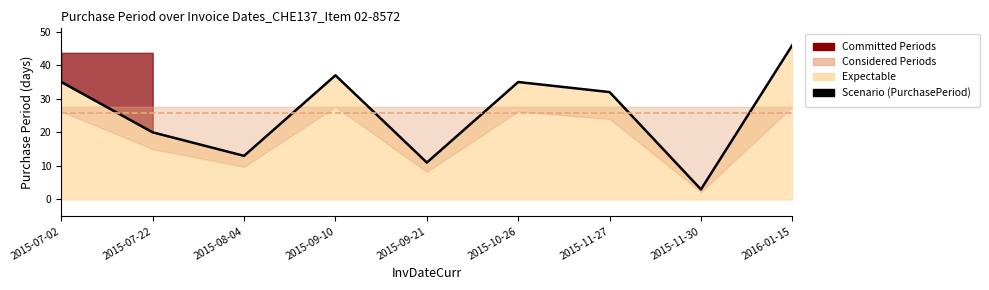

Rank the categories by value from lowest to highest.

2015-11-30, 2015-09-21, 2015-08-04, 2015-07-22, 2015-11-27, 2015-07-02, 2015-10-26, 2015-09-10, 2016-01-15